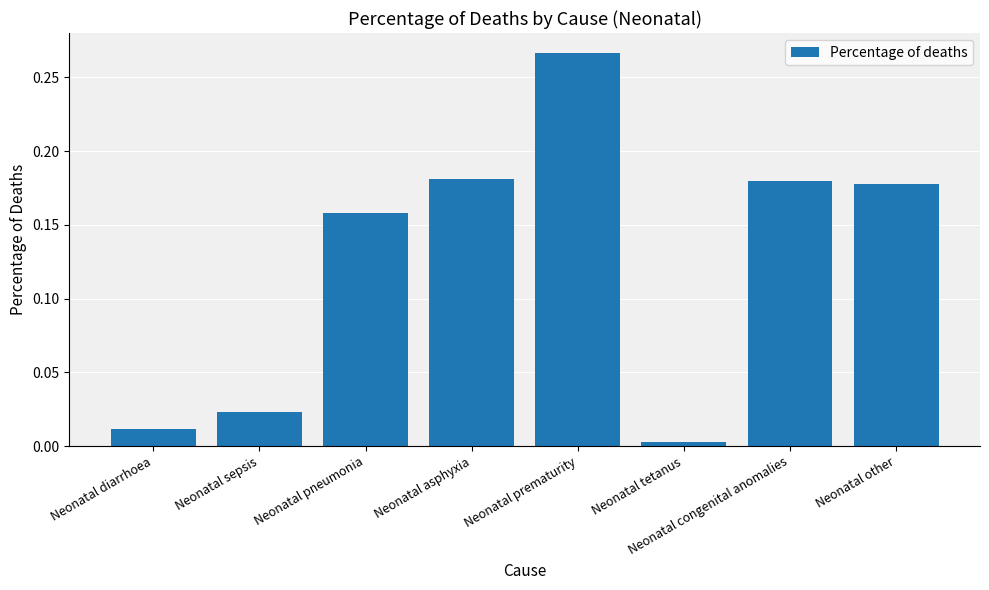

Which label corresponds to the largest value in the chart?

Neonatal prematurity